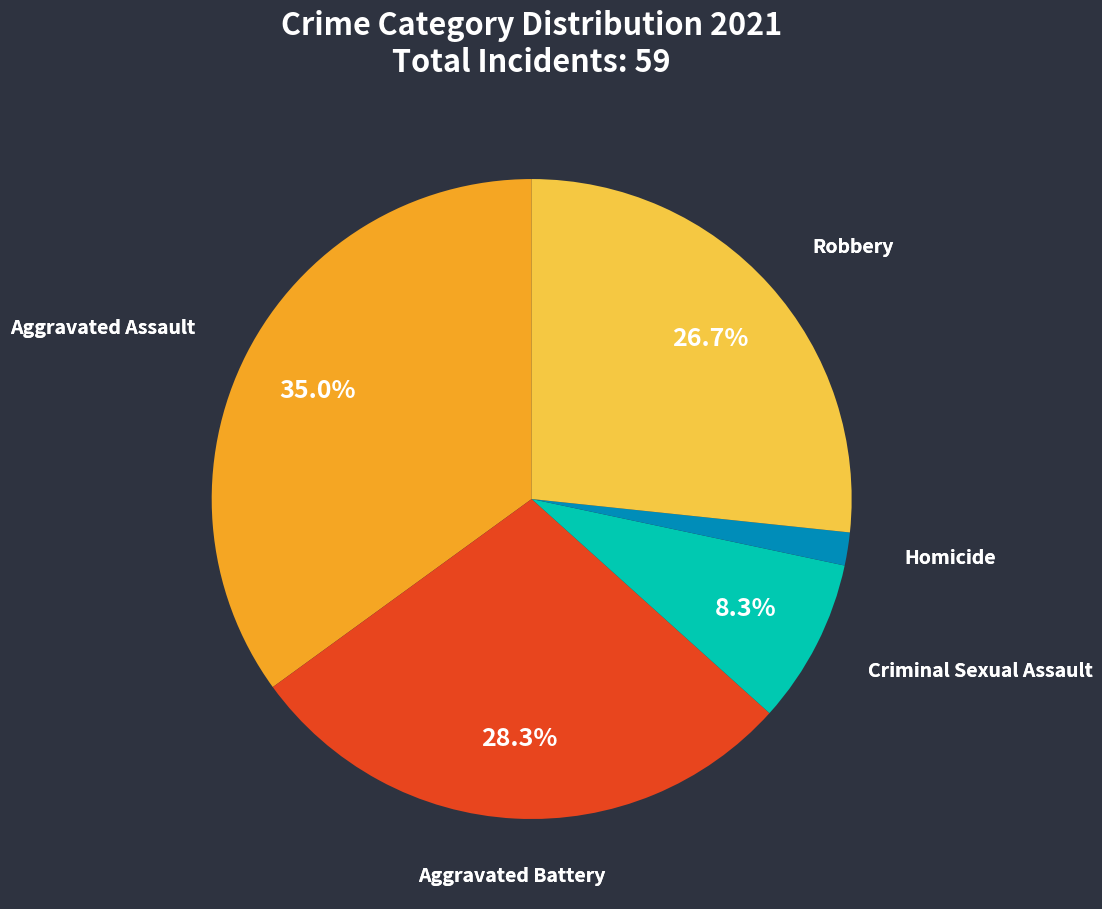

Is it true that Homicide is 2% of the pie?

True